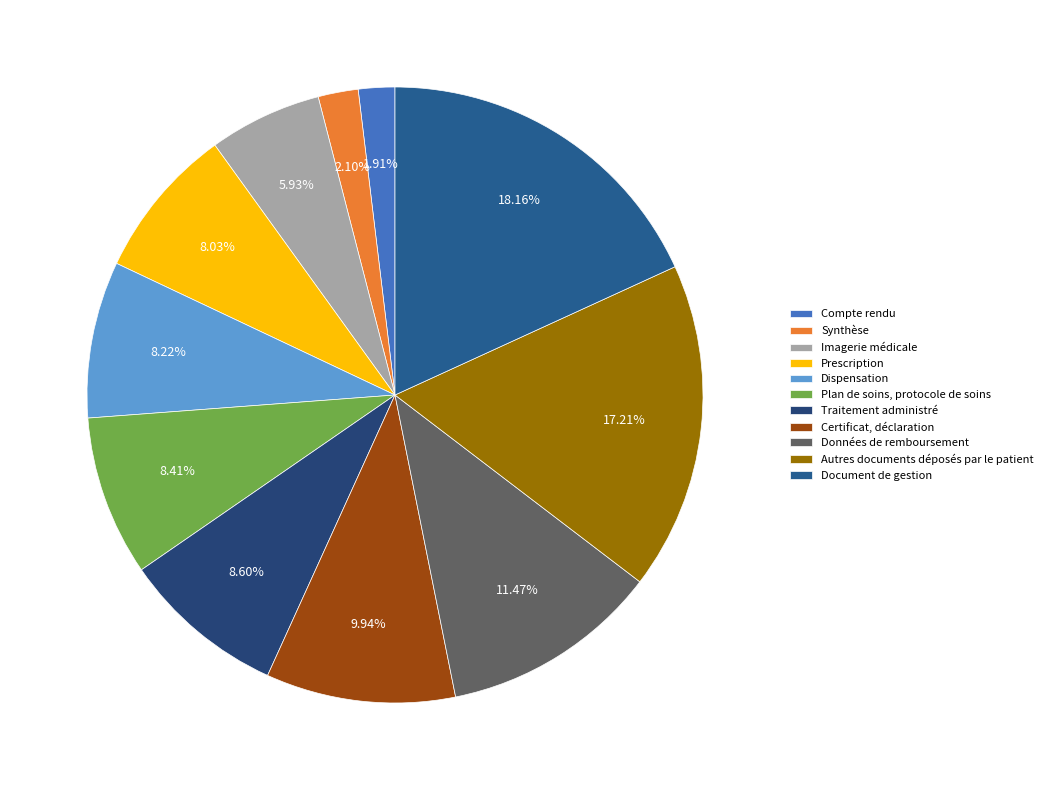

What is the total percentage of Dispensation and Synthèse?

10.3%